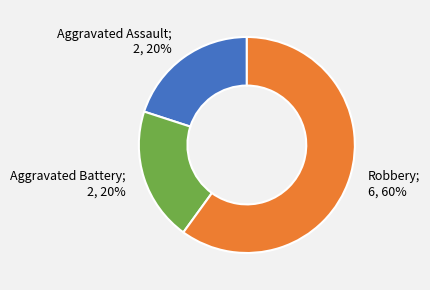

To the nearest percent, what is the difference between the largest and smallest slice percentages?

40%